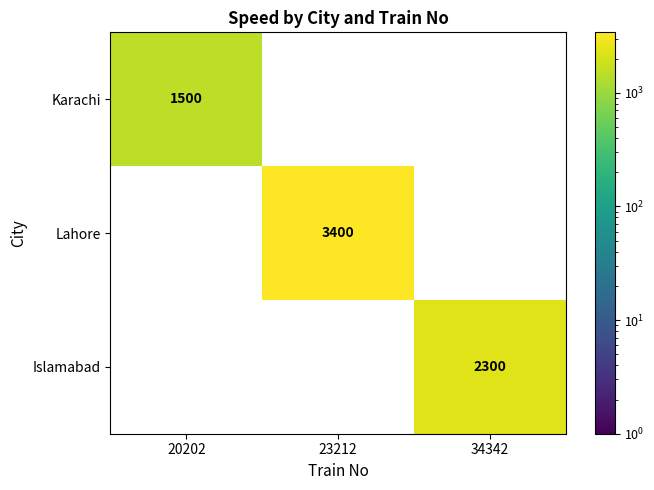

At how many categories does at least one series exceed 2920?

1